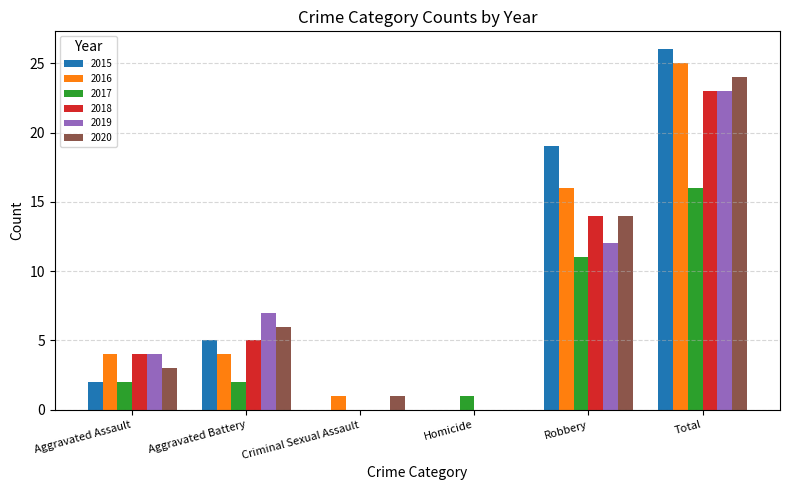

What is the approximate value of 2017 at Total, to the nearest 5?

15